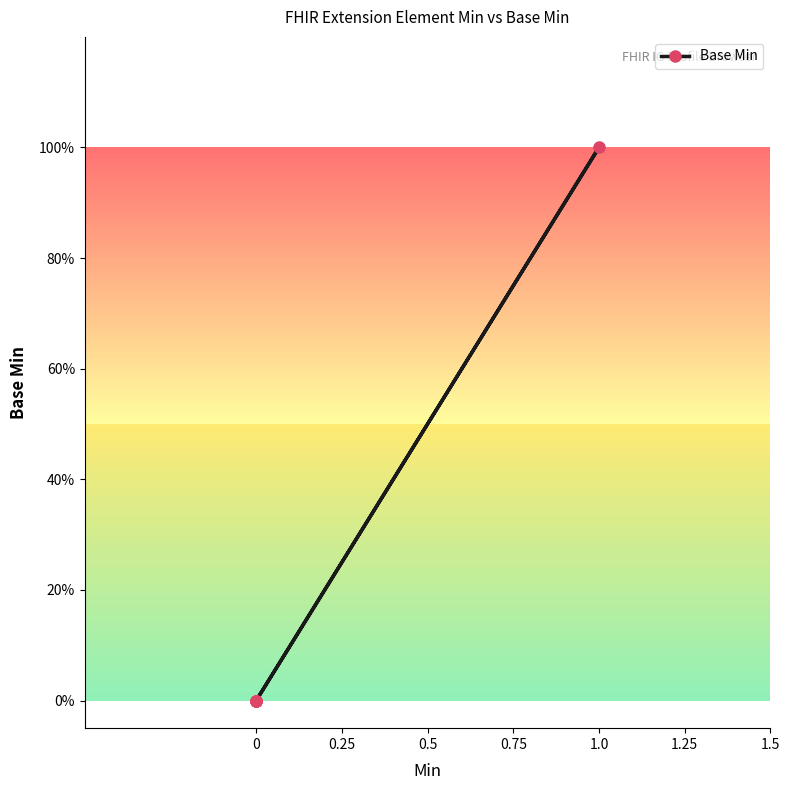

Is this an area chart (filled region under the line)?

No